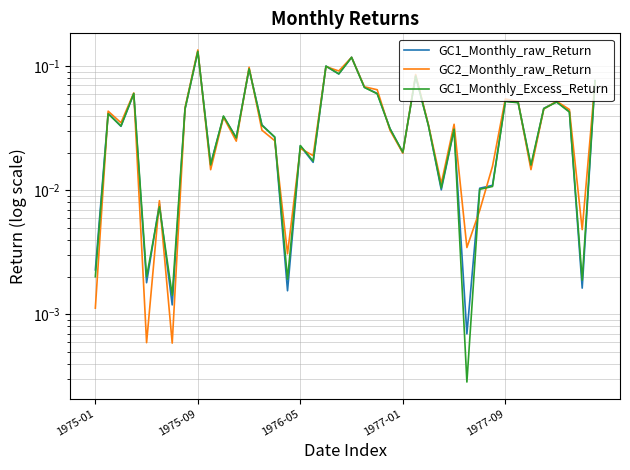

What is the total value across all series at 1976-05?

0.1